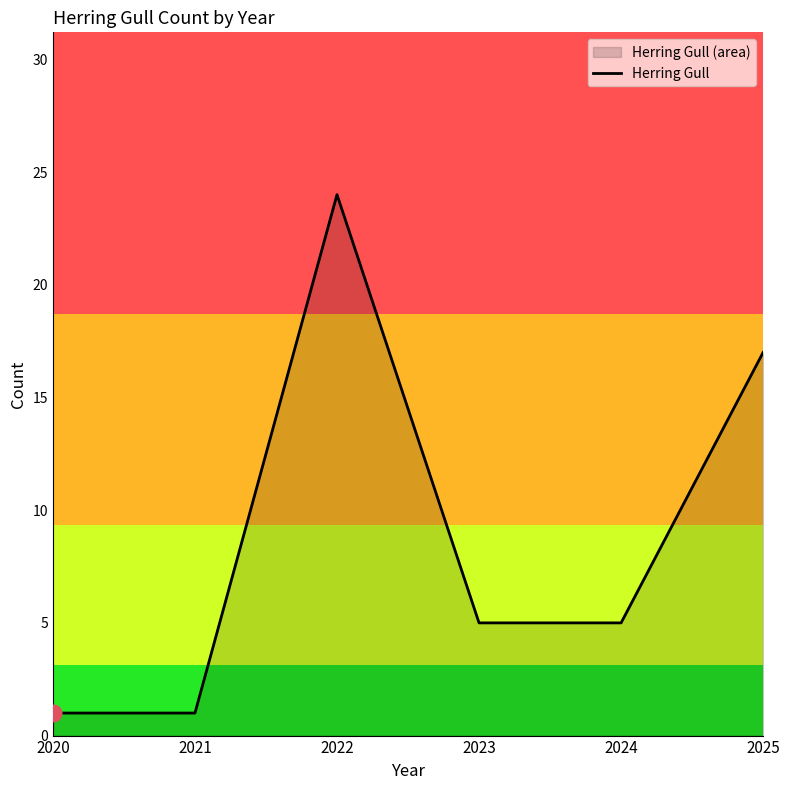

What is the change in value from 2022 to 2025?

-7